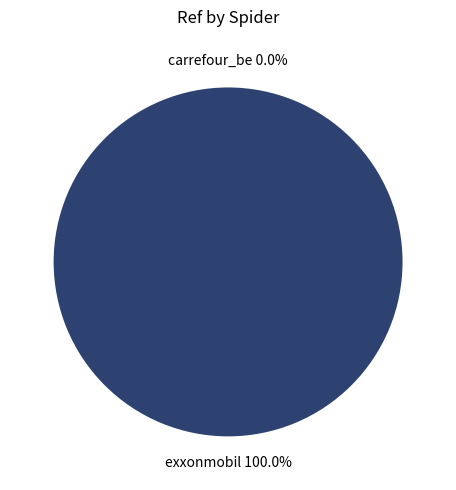

What is the largest slice in the pie chart?

exxonmobil